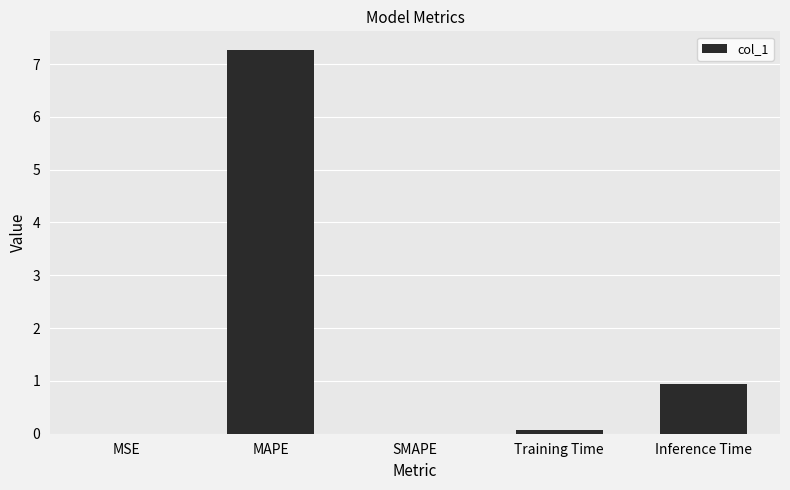

What is the sum of the values at SMAPE and Inference Time?

0.9